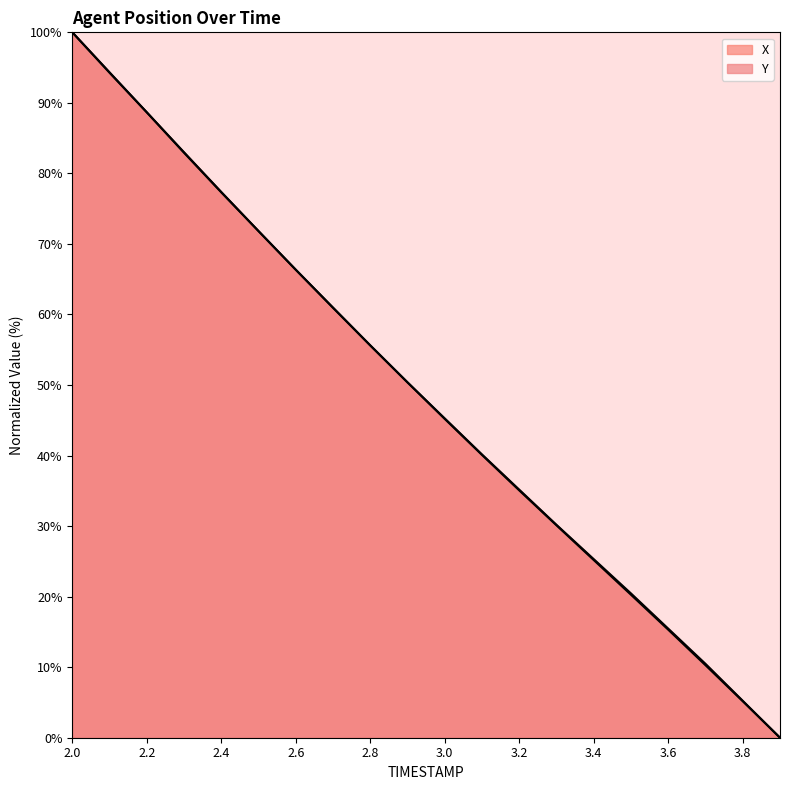

What is the difference between the maximum and second lowest values in the X series?

94.8